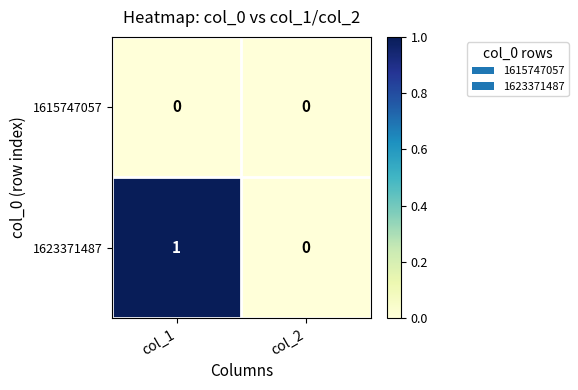

The 1615747057 series shows 0 at col_1. True or false?

True